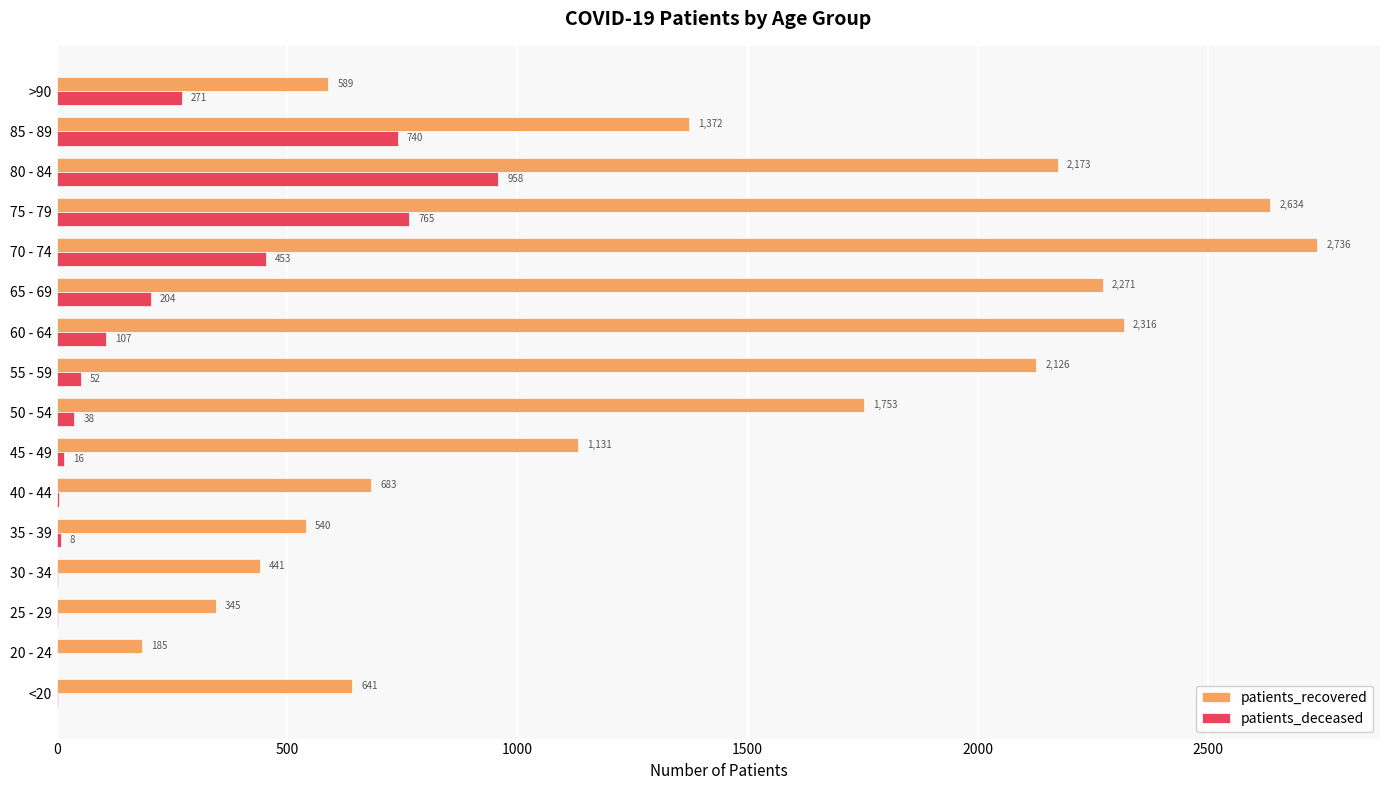

The value of patients_recovered at 75 - 79 is 2634. True or false?

True